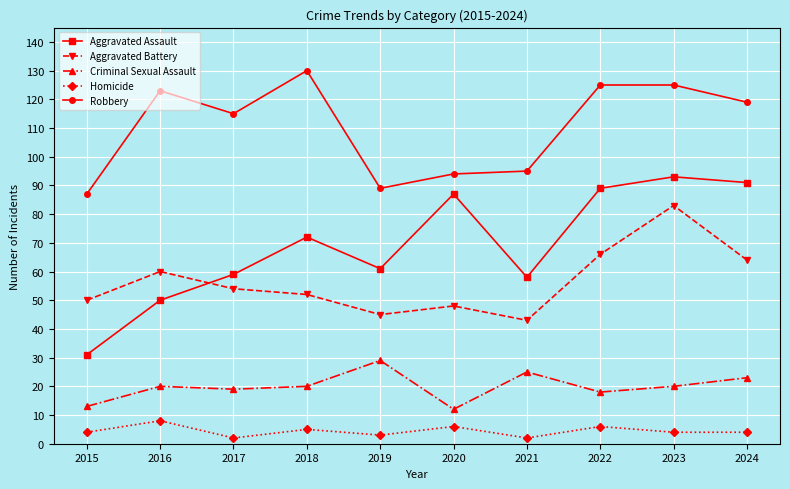

Which series has the largest total across all categories?

Robbery